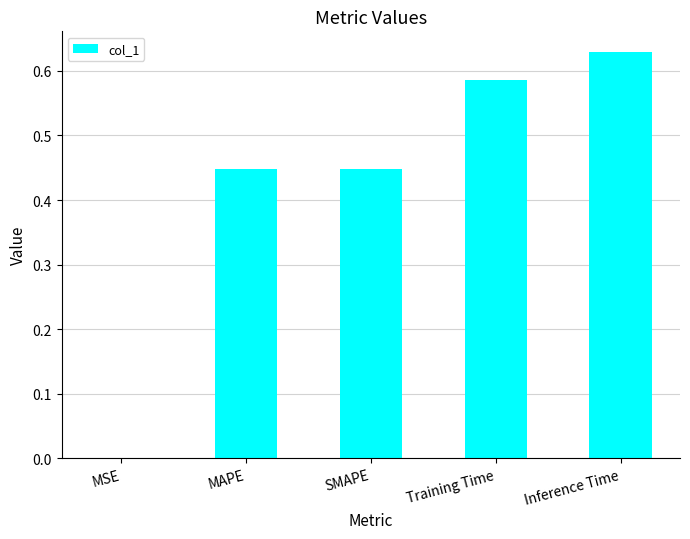

What is the change in value from SMAPE to Inference Time?

+0.2